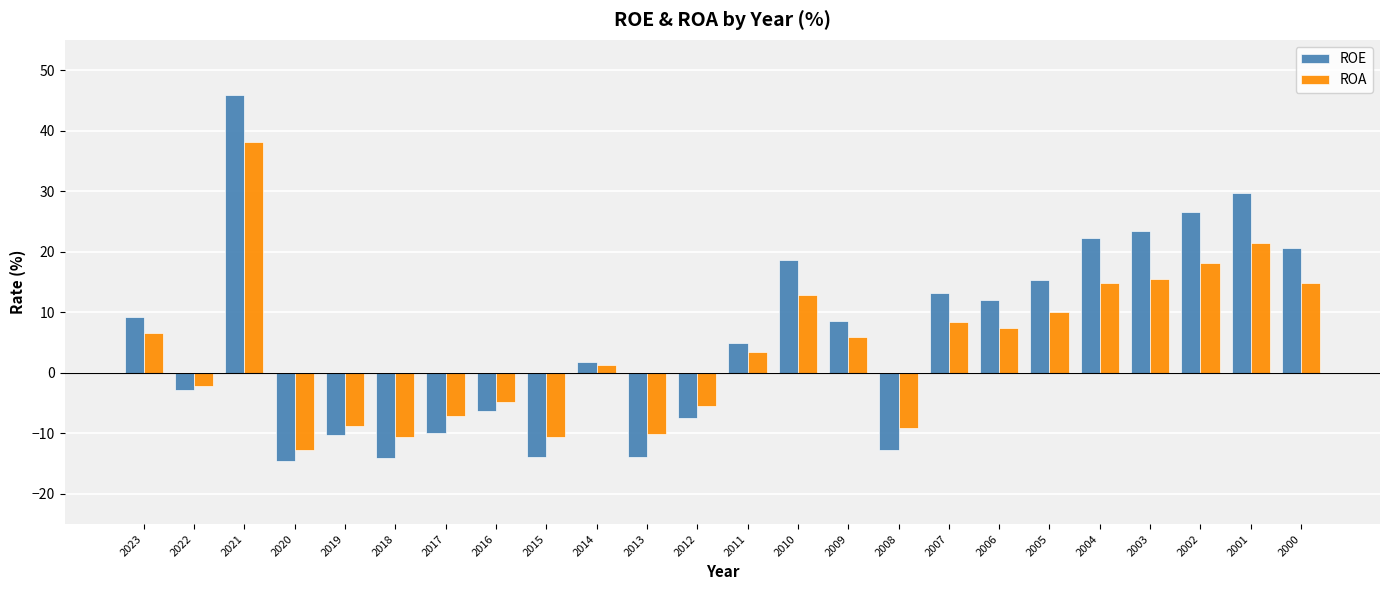

How many data points in ROE are less than 8?

12